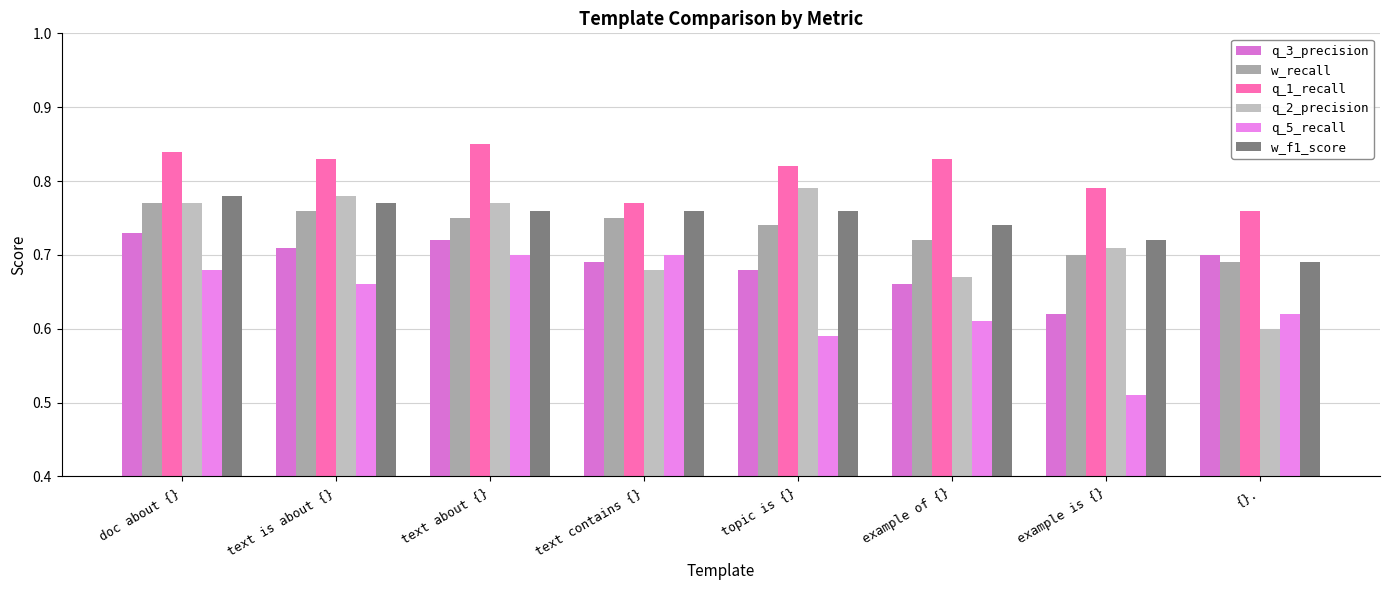

What is the lowest value of the q_1_recall series?

0.8